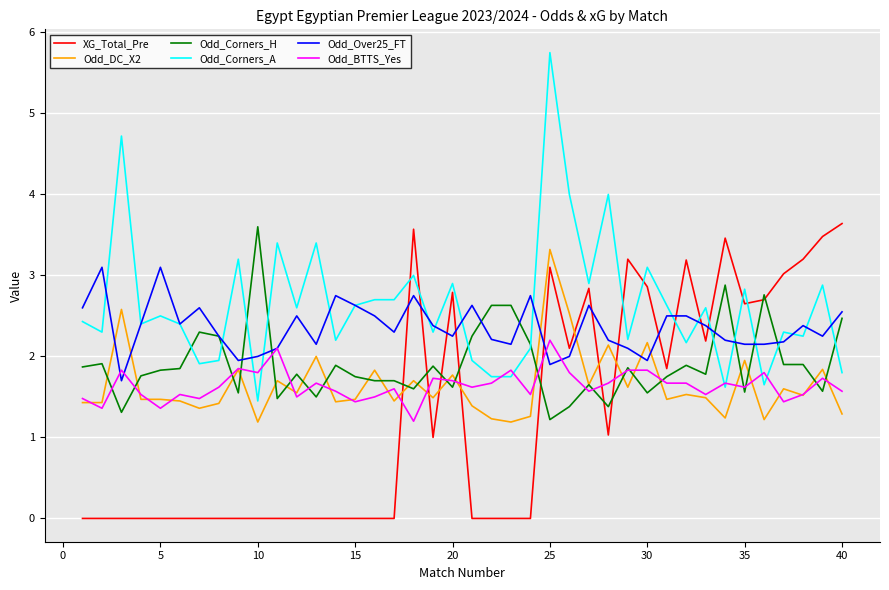

What is the greatest value displayed?

5.8